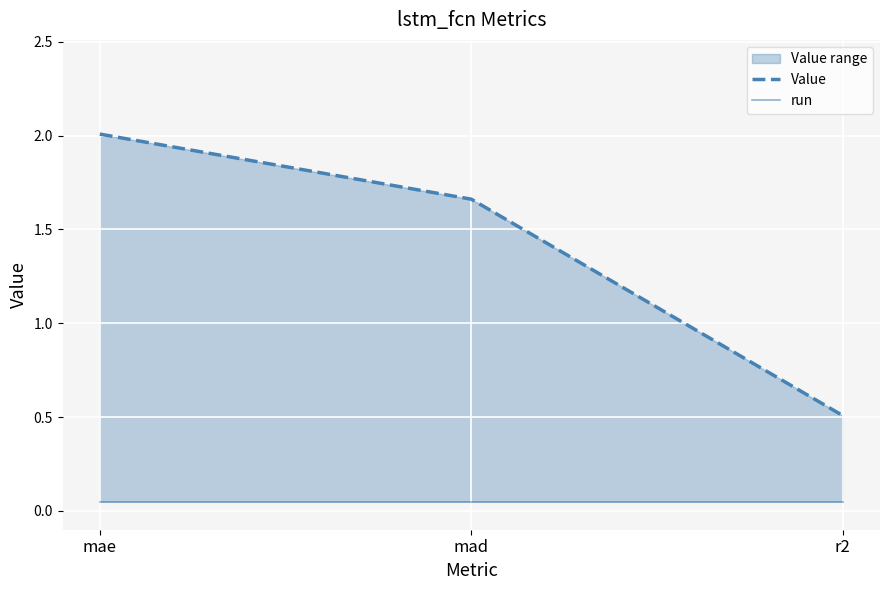

How many values in the Value series exceed 1?

2